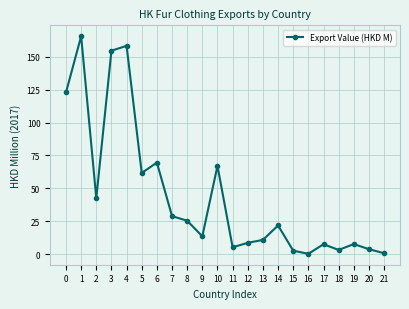

Where is the first local maximum?

1